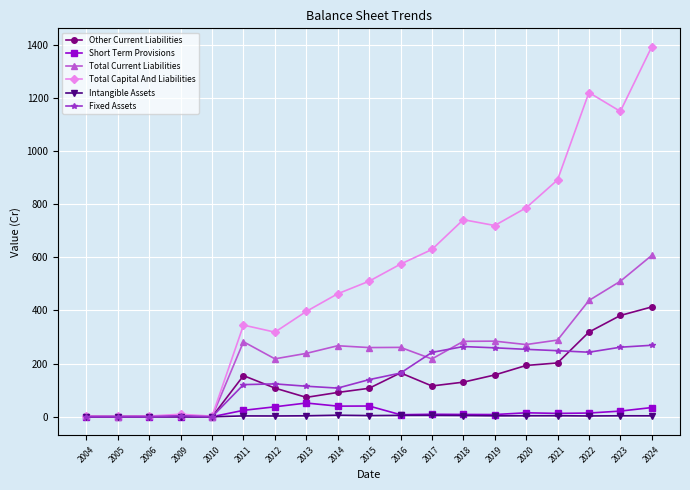

What are all the series names shown in the legend?

Other Current Liabilities, Short Term Provisions, Total Current Liabilities, Total Capital And Liabilities, Intangible Assets, Fixed Assets